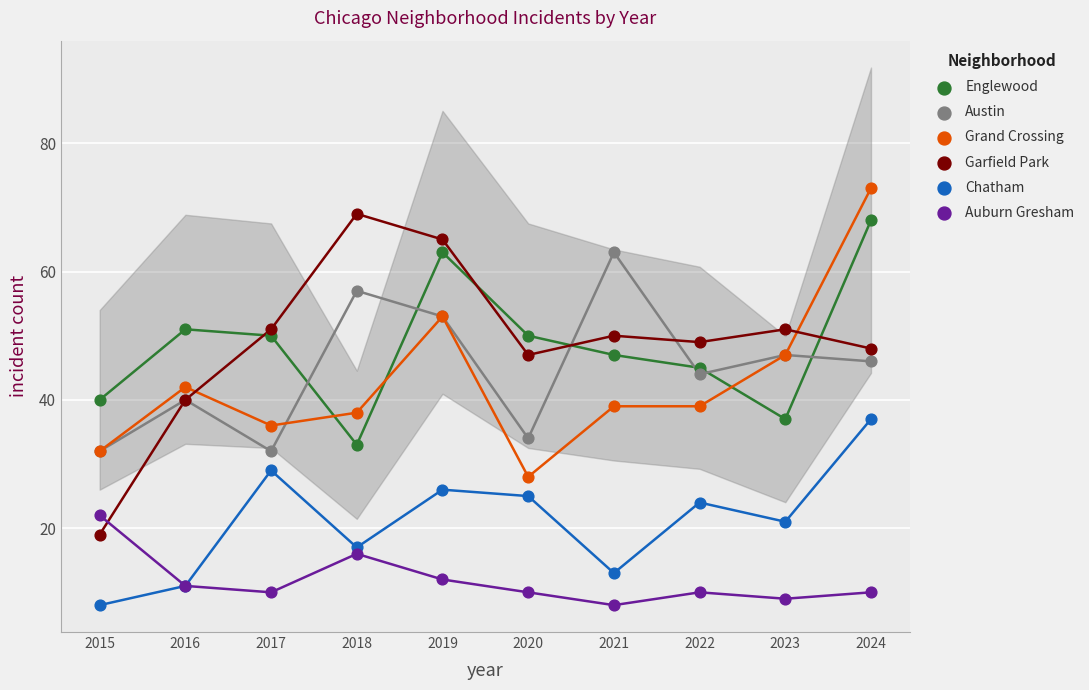

What are all the series names shown in the legend?

Englewood, Austin, Grand Crossing, Garfield Park, Chatham, Auburn Gresham